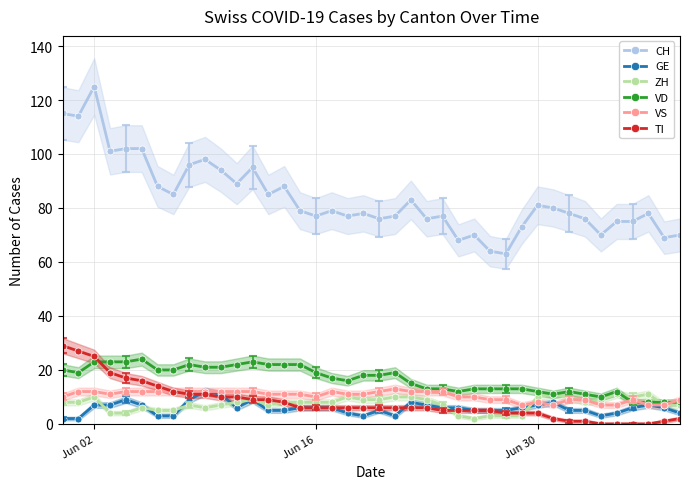

Which series ends up on top after the final intersection of TI and ZH?

ZH